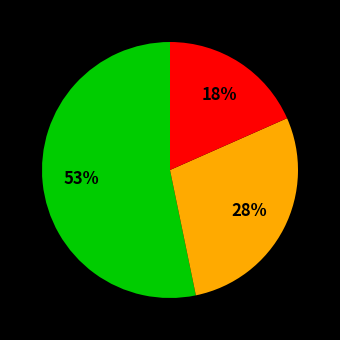

Does any single category account for the majority?

Yes